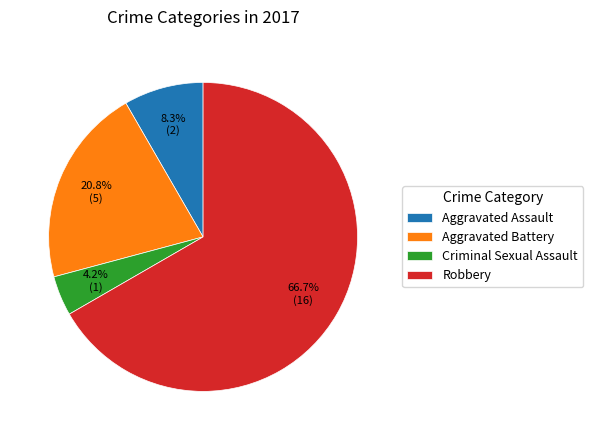

Is there any slice that represents more than half of the pie?

Yes